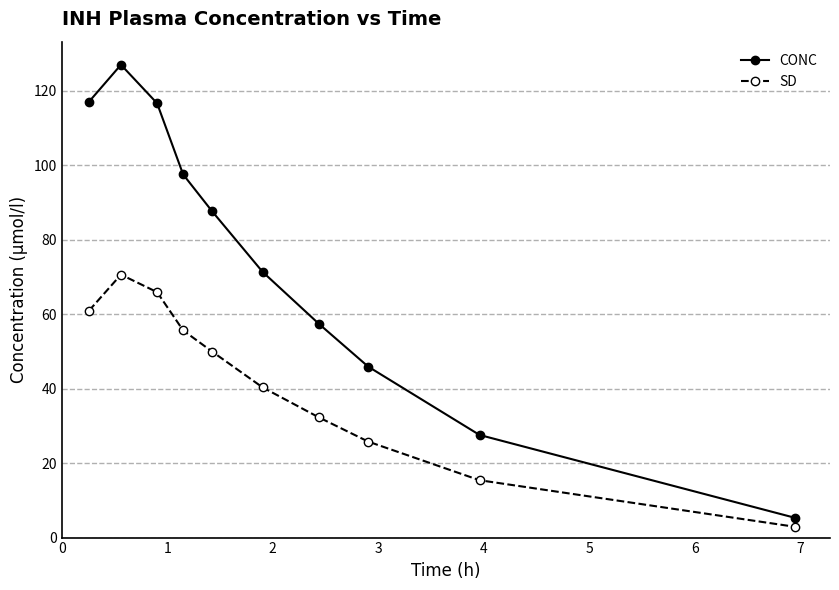

True or false: CONC has more than 0 points higher than both neighbors.

True